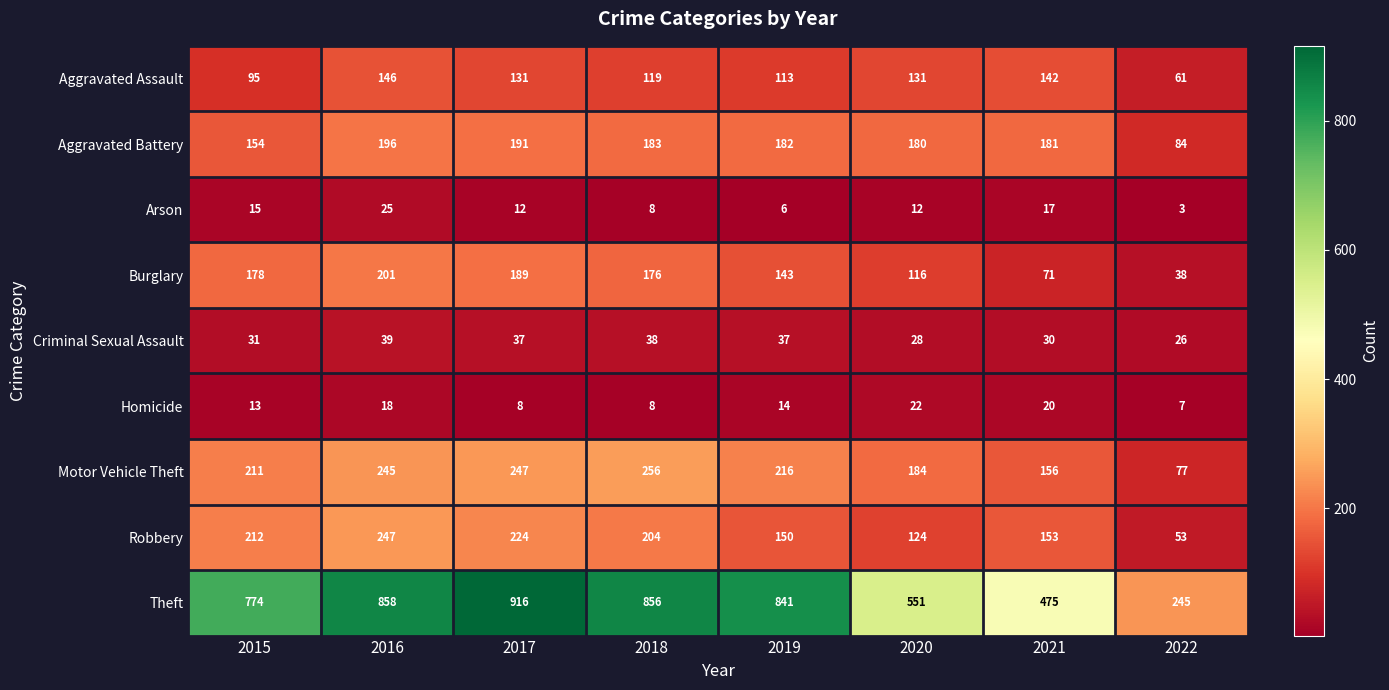

What is the average value of the Criminal Sexual Assault series?

33